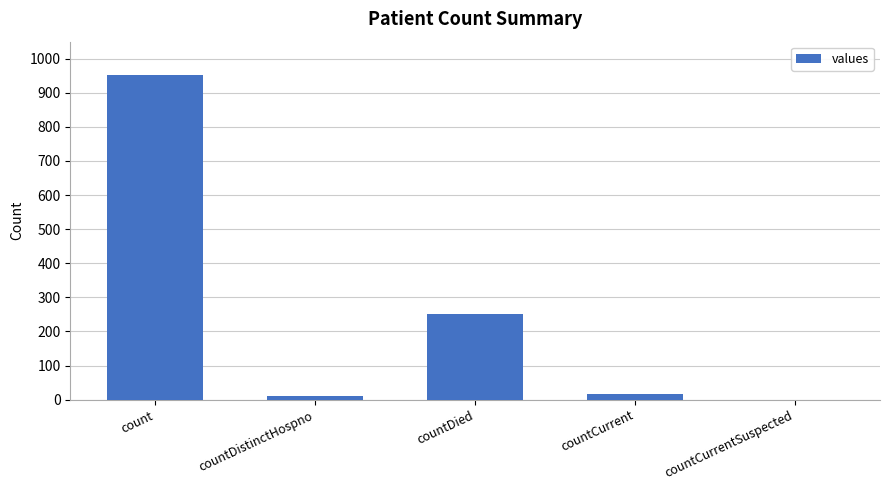

What is the maximum value shown in the chart?

951